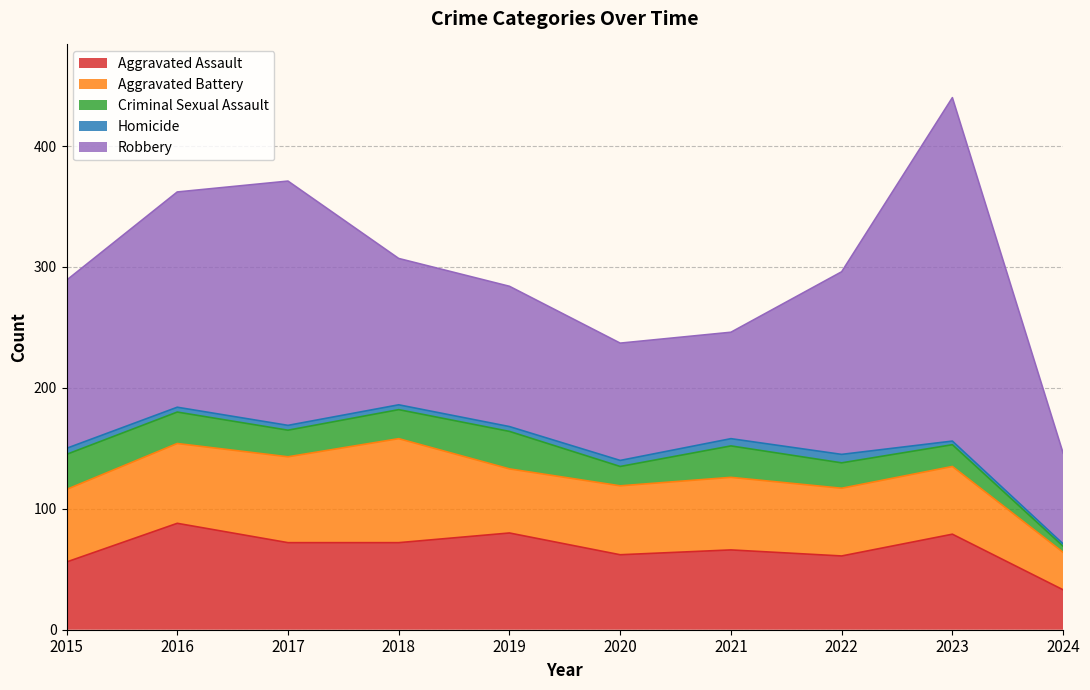

How many interior local peaks does the Aggravated Assault series have?

4